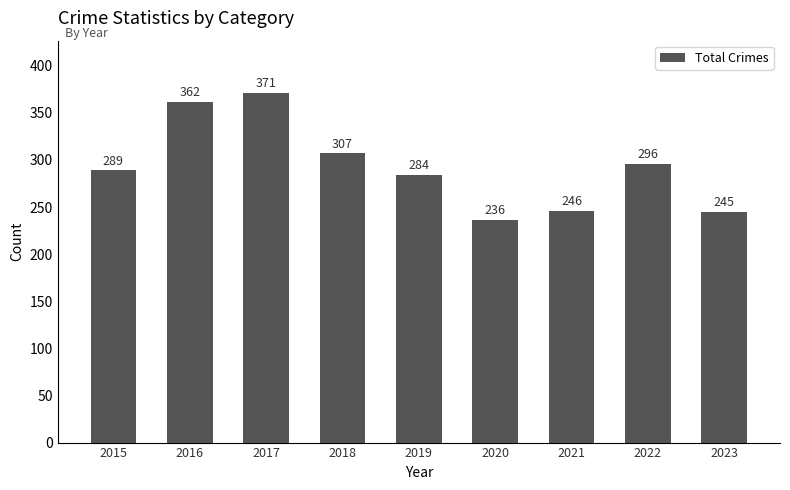

Between 2015 and 2020, which is larger?

2015